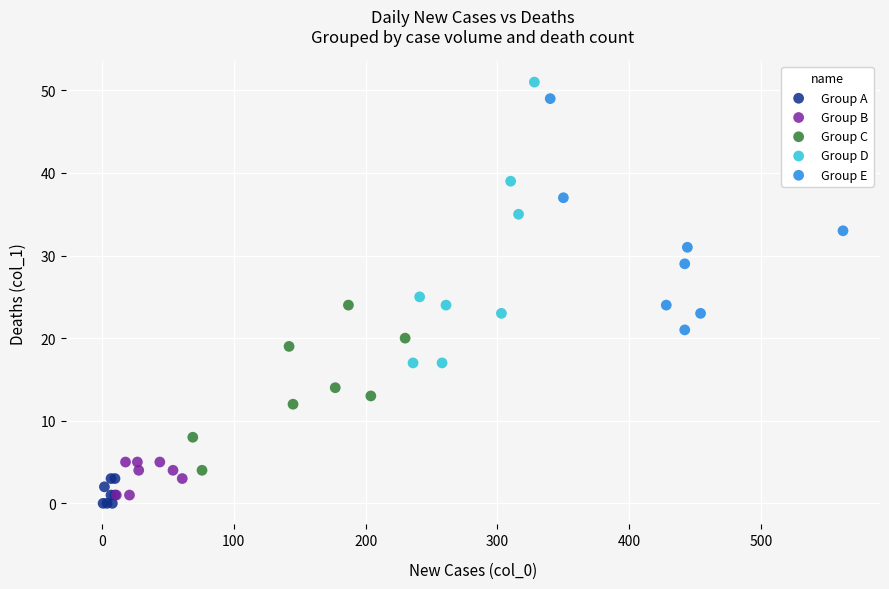

Which series reaches the maximum Y coordinate?

Group D